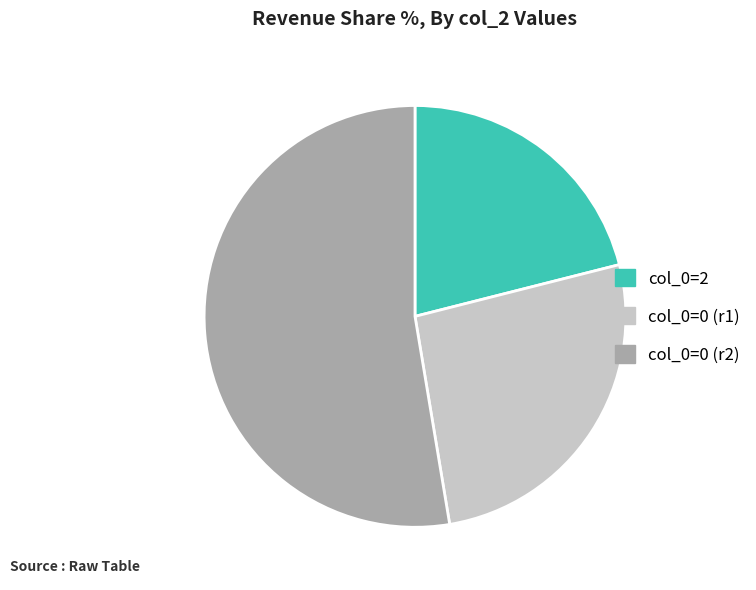

Combined, do col_0=2 and col_0=0 (r2) account for over 50%?

Yes